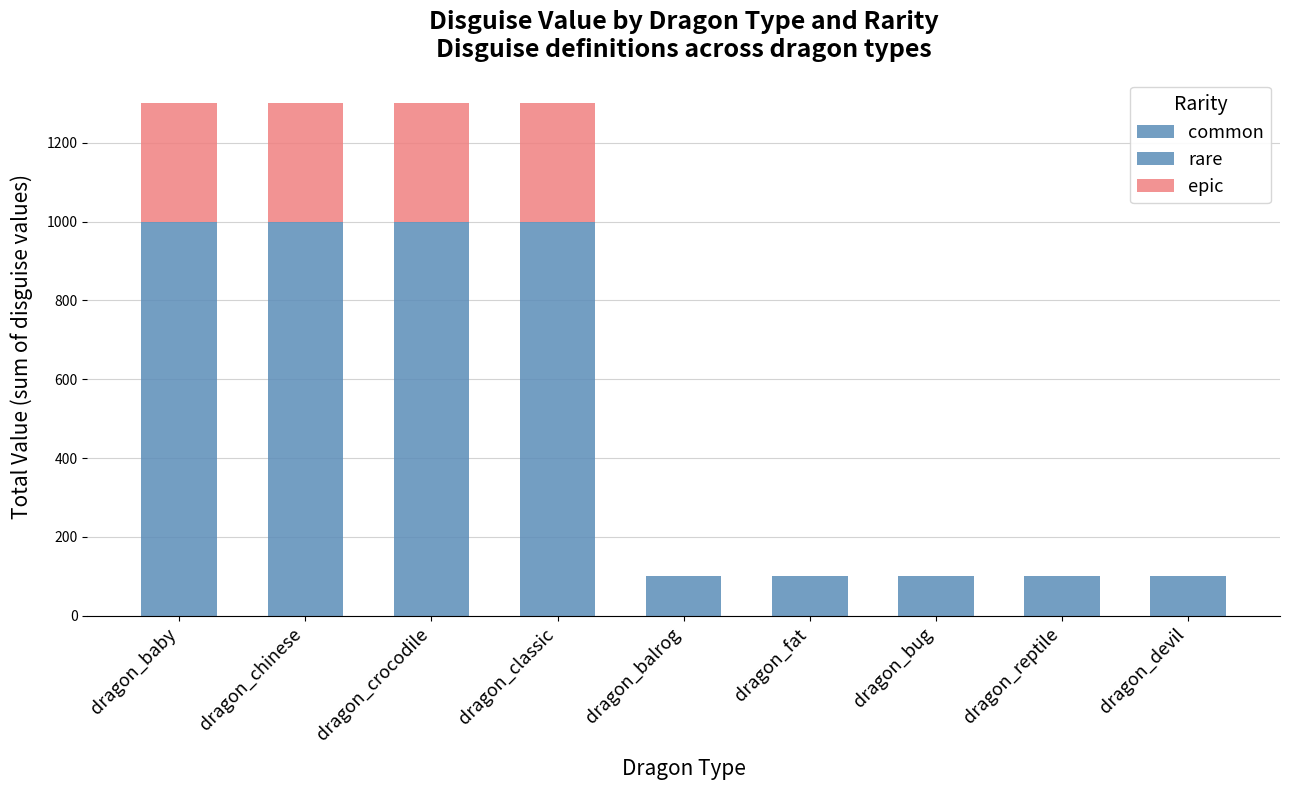

The epic series shows 126 at dragon_crocodile. True or false?

False